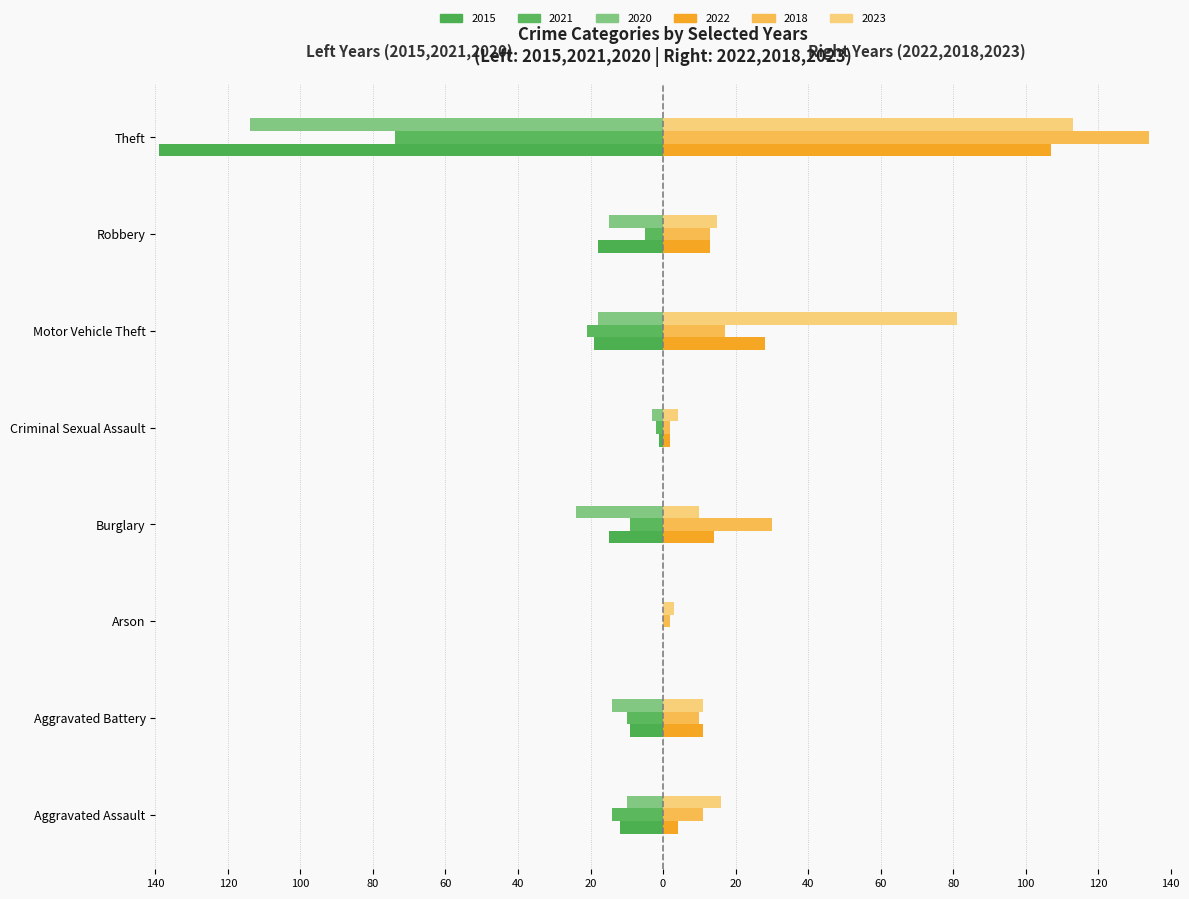

The value of 2021 at Arson is 0. True or false?

True